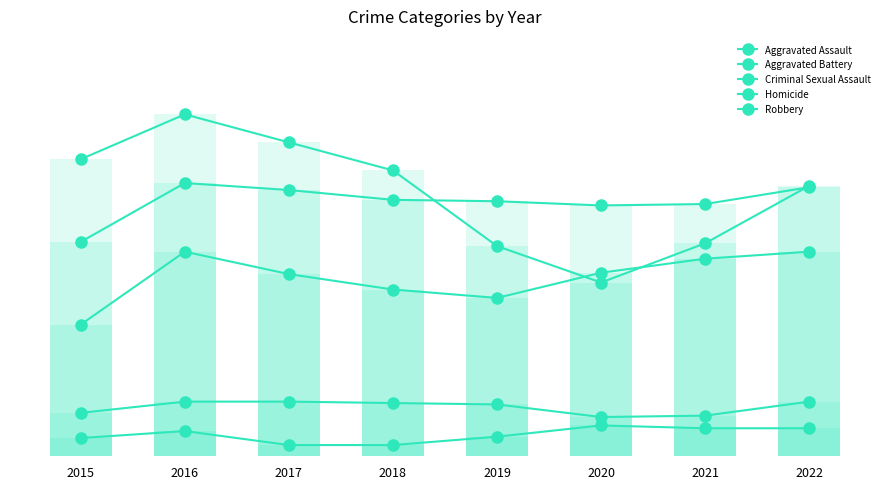

How many data points in Robbery are above 204?

3